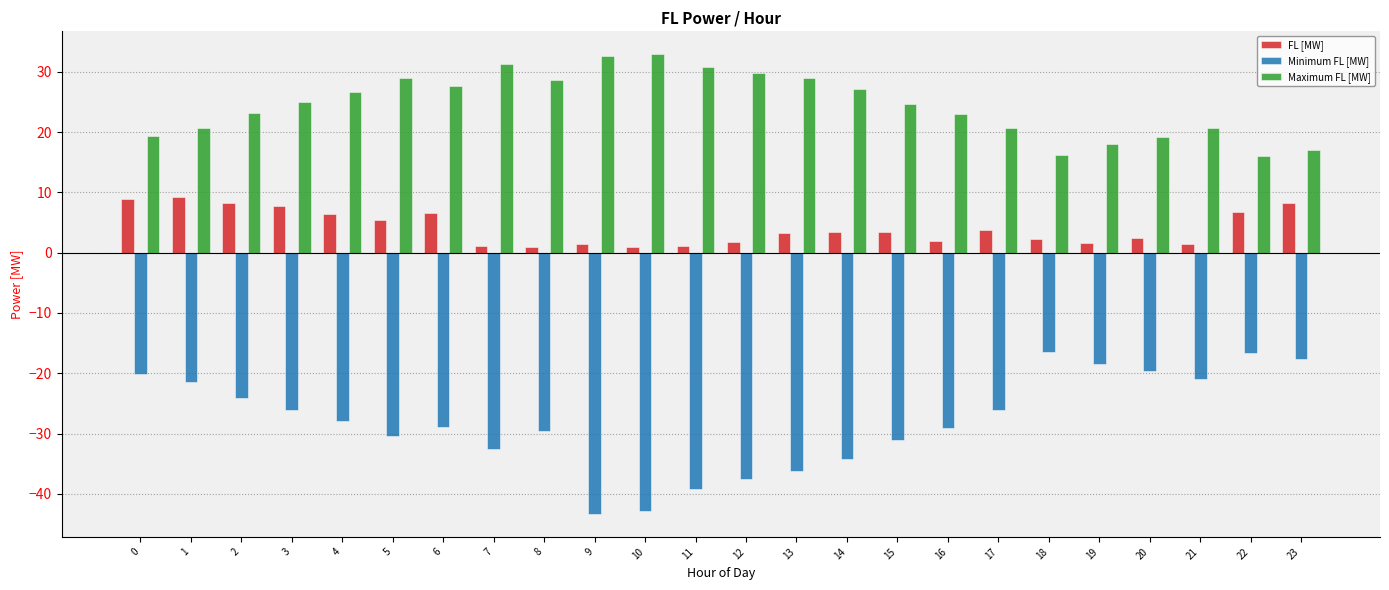

The Maximum FL [MW] series shows 24.7 at 15. True or false?

True